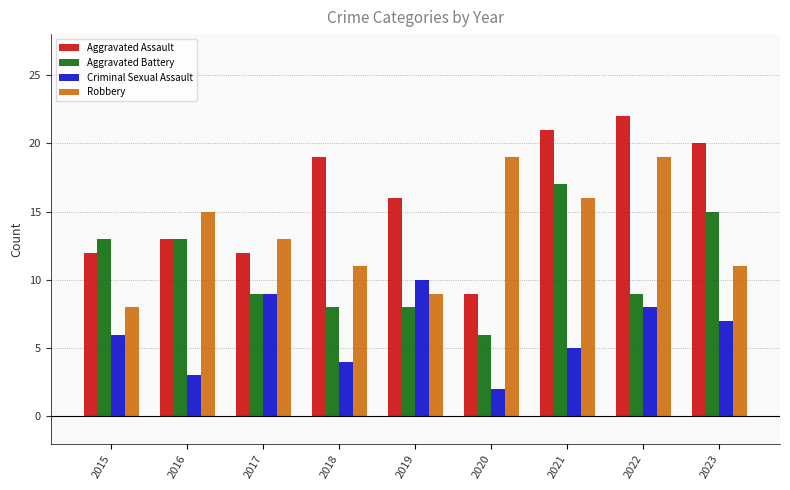

How many categories are shown in the chart?

9